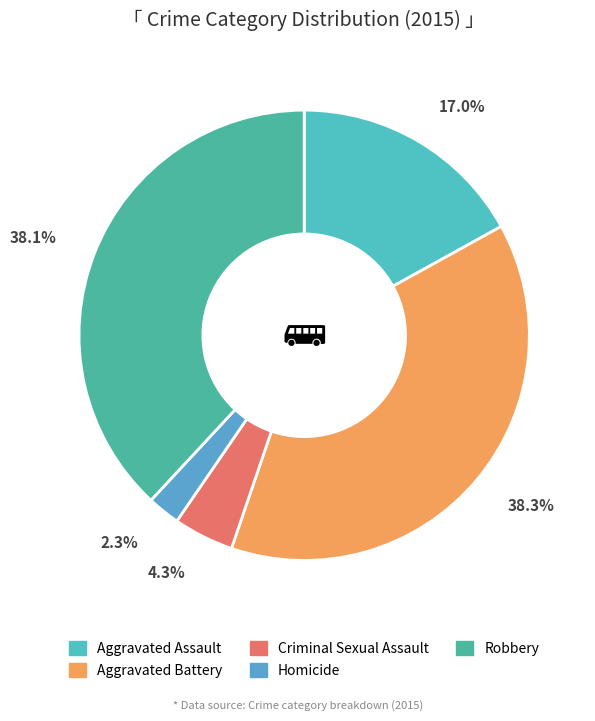

What percentage is the Aggravated Assault slice, to the nearest percent?

17%